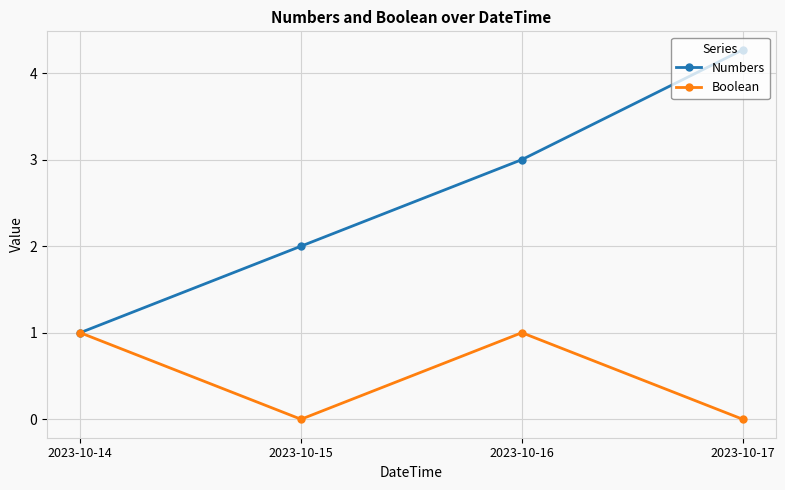

Reading left to right, extract all data points from this chart.

Numbers: 1.0	2.0	3.0	4.3
Boolean: 1.0	0.0	1.0	0.0